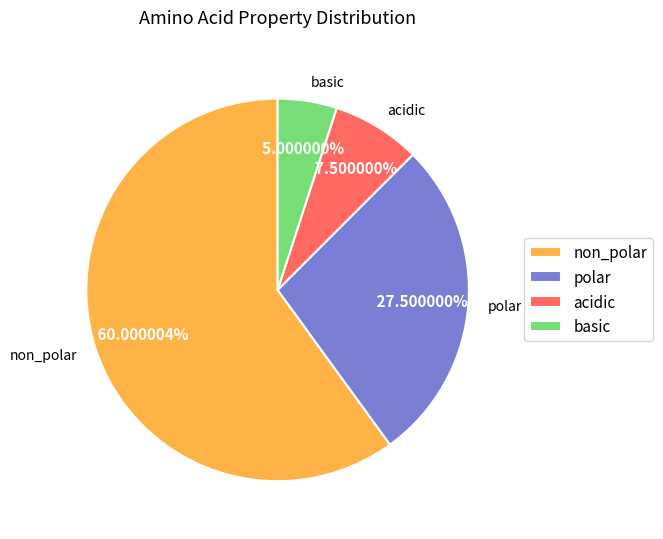

How many segments does this pie chart have?

4